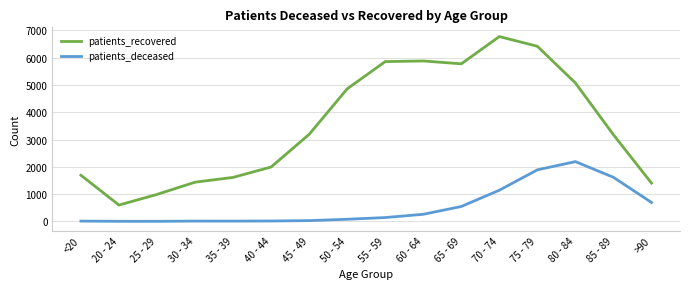

Which category has the highest value across all series?

70 - 74